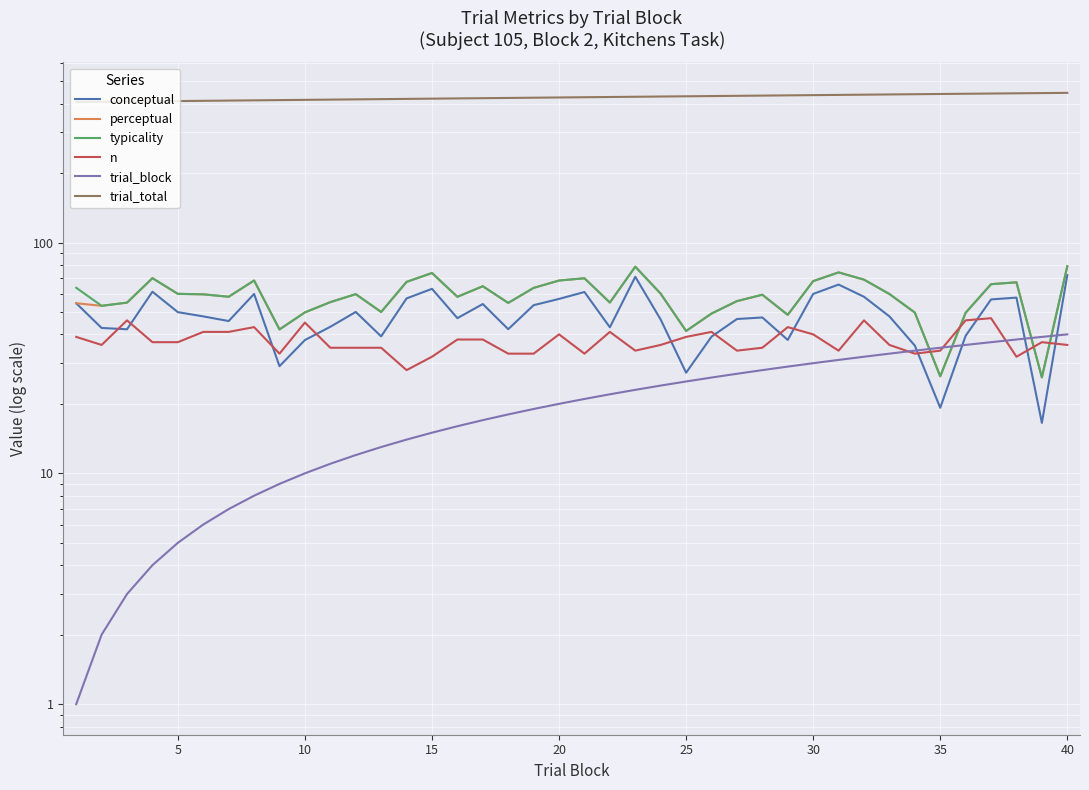

True or false: trial_block and trial_total intersect in this chart.

False